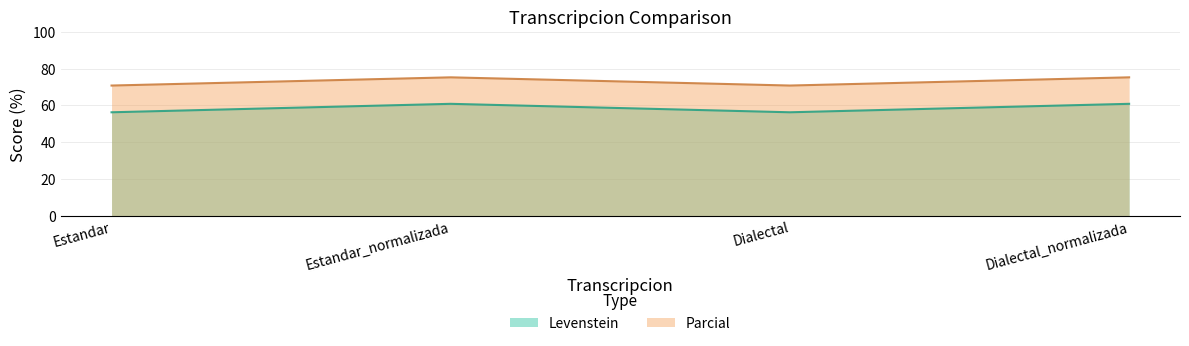

Reading left to right, transcribe all the data shown in this chart.

Levenstein: 56.2	60.8	56.2	60.8
Parcial: 70.8	75.2	70.8	75.2